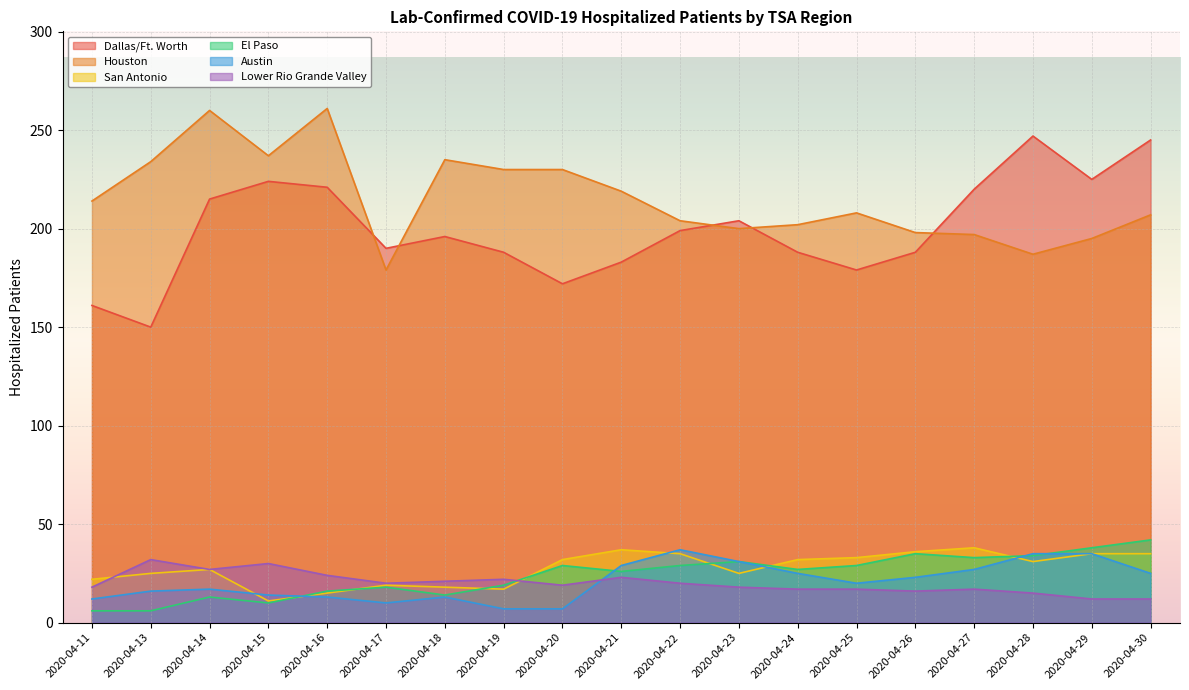

At how many categories does at least one series exceed 247?

2